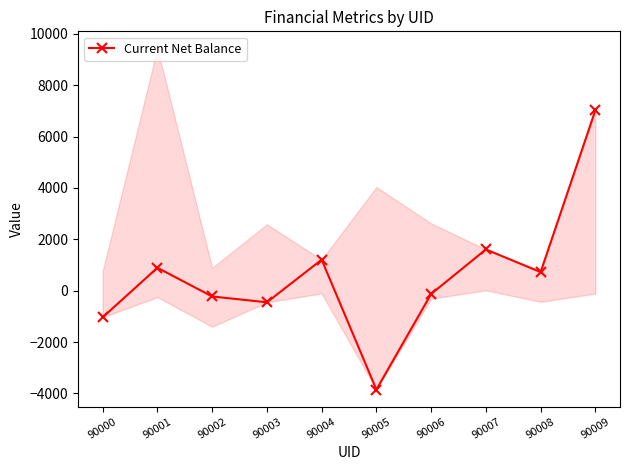

At which category does the data reach its first local valley?

90003